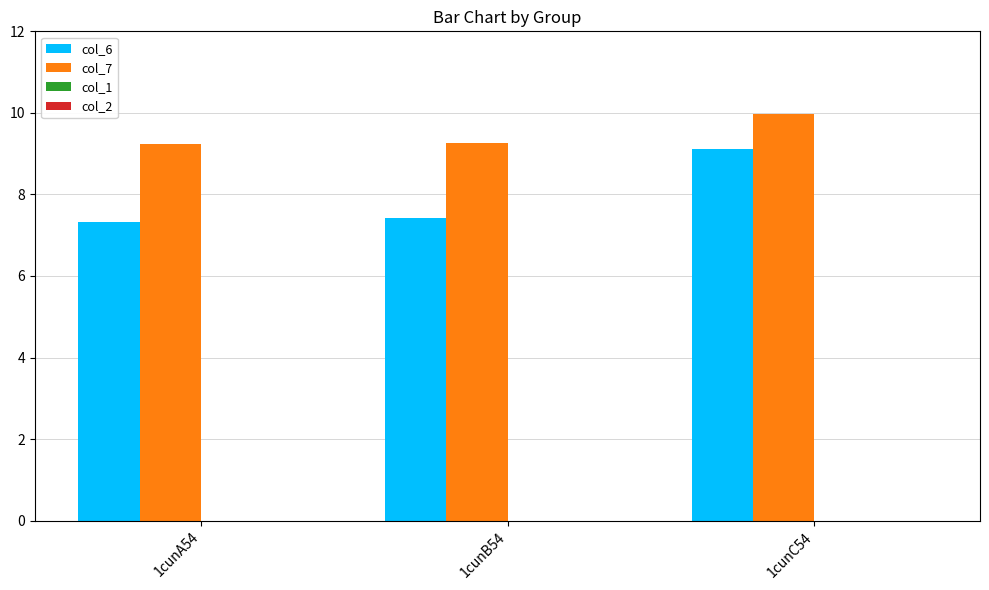

What is the label of the 1st bar from the left?

1cunA54